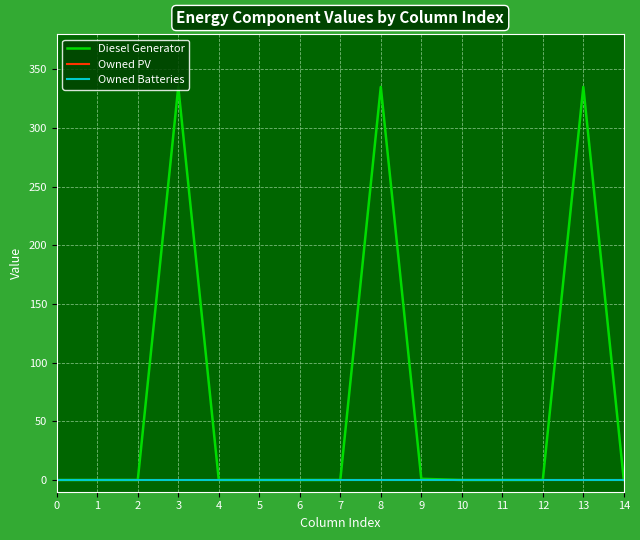

Reading right to left, what are all the values shown in this chart?

Diesel Generator: 0	335	0	0	0	1	335	0	0	0	0	335	0	0	0
Owned PV: 0	0	0	0	0	0	0	0	0	0	0	0	0	0	0
Owned Batteries: 0	0	0	0	0	0	0	0	0	0	0	0	0	0	0